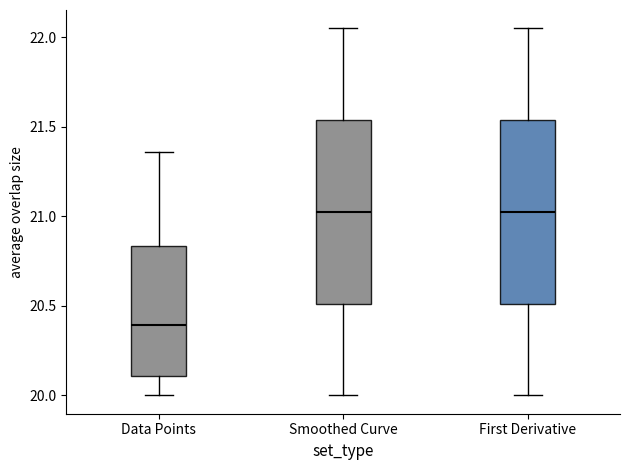

Where does the lower whisker of the box for Data Points end on the y-axis? The values are not printed on the chart, so give them approximately, as read against the axis.

20.00